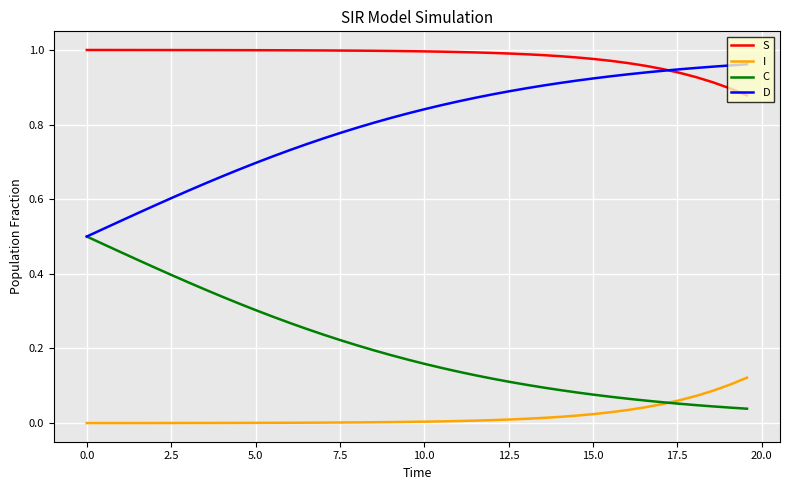

True or false: I and D cross at least once.

False